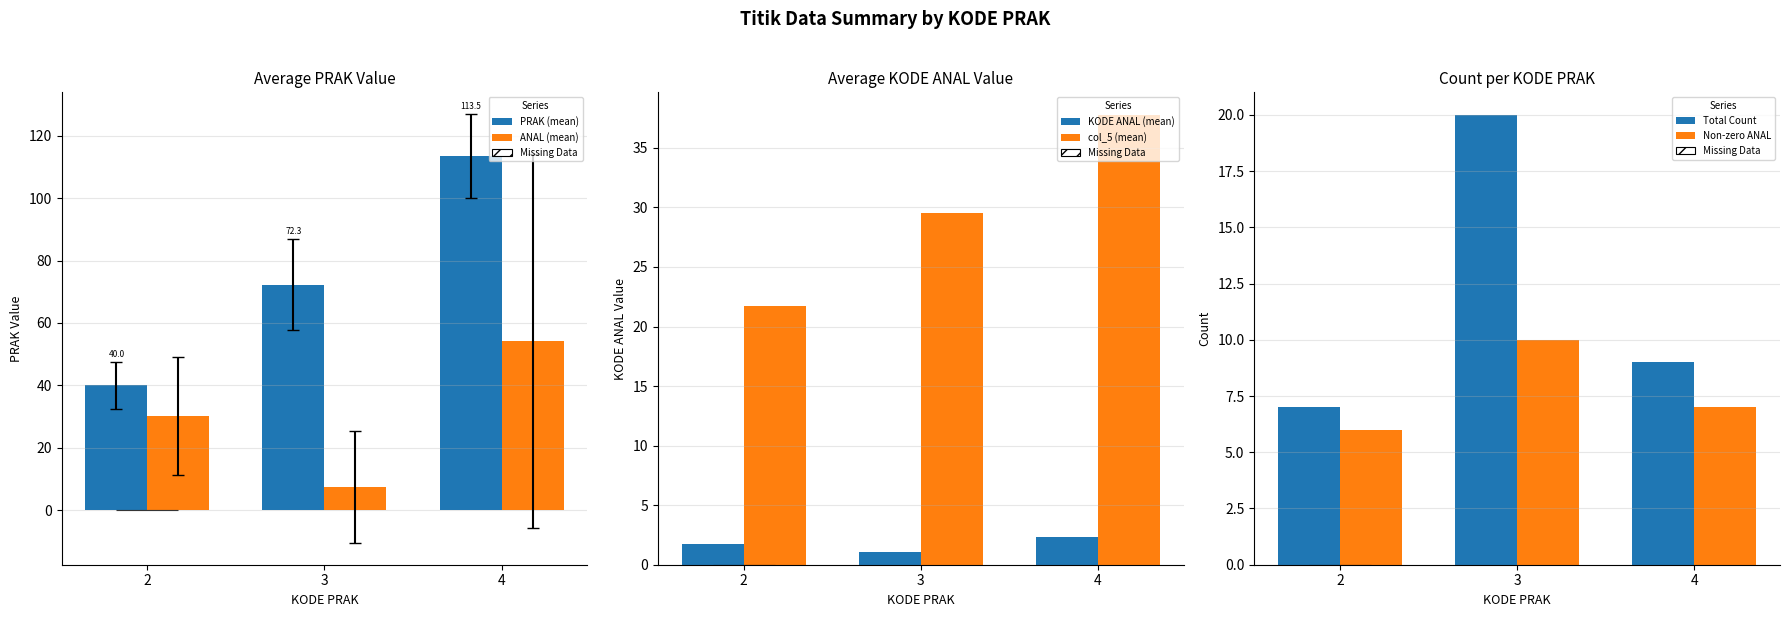

How many series are shown in this chart?

6